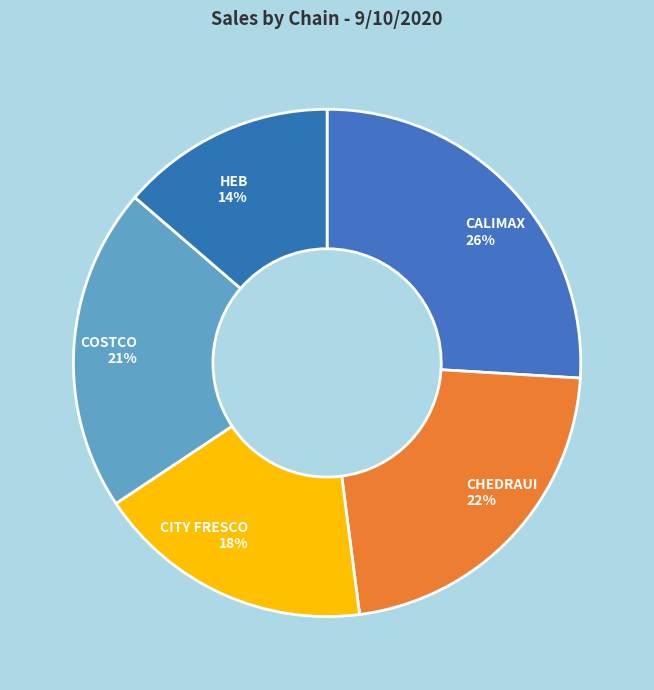

What is the largest slice in the pie chart?

CALIMAX